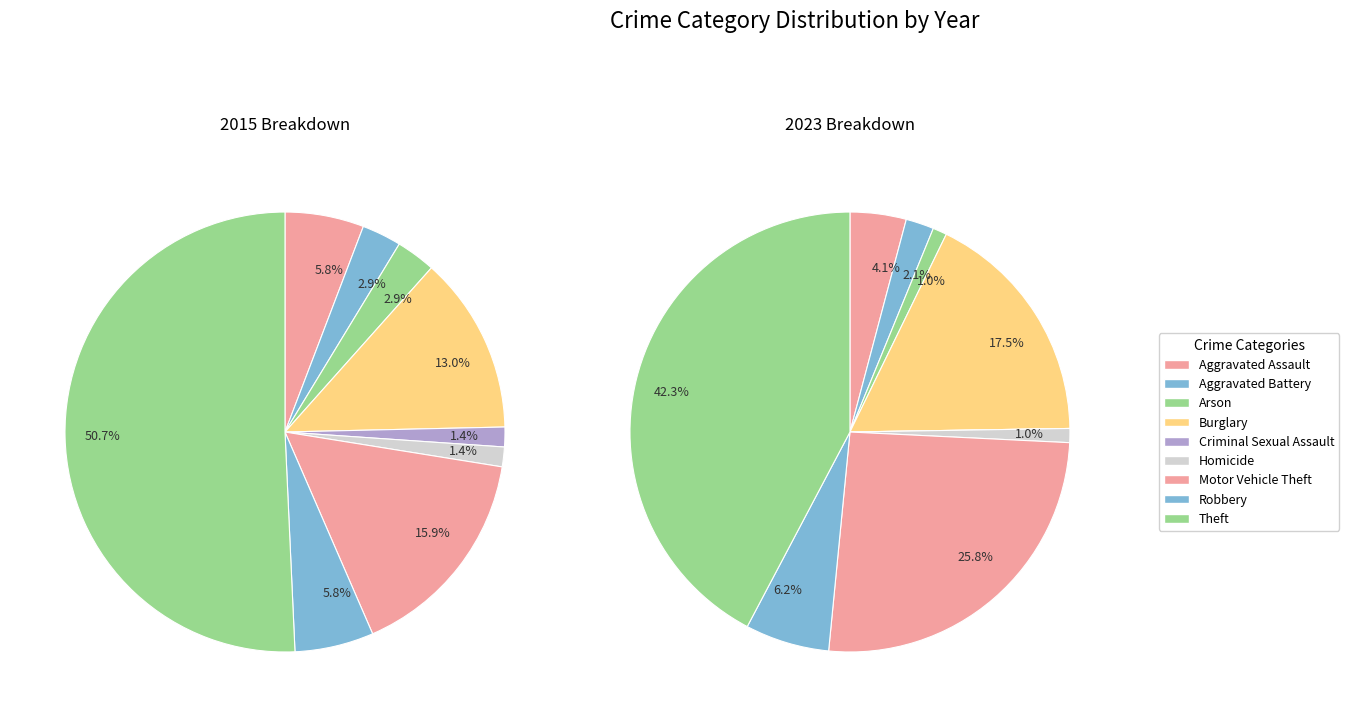

Which has a higher value, Burglary or Criminal Sexual Assault?

Burglary